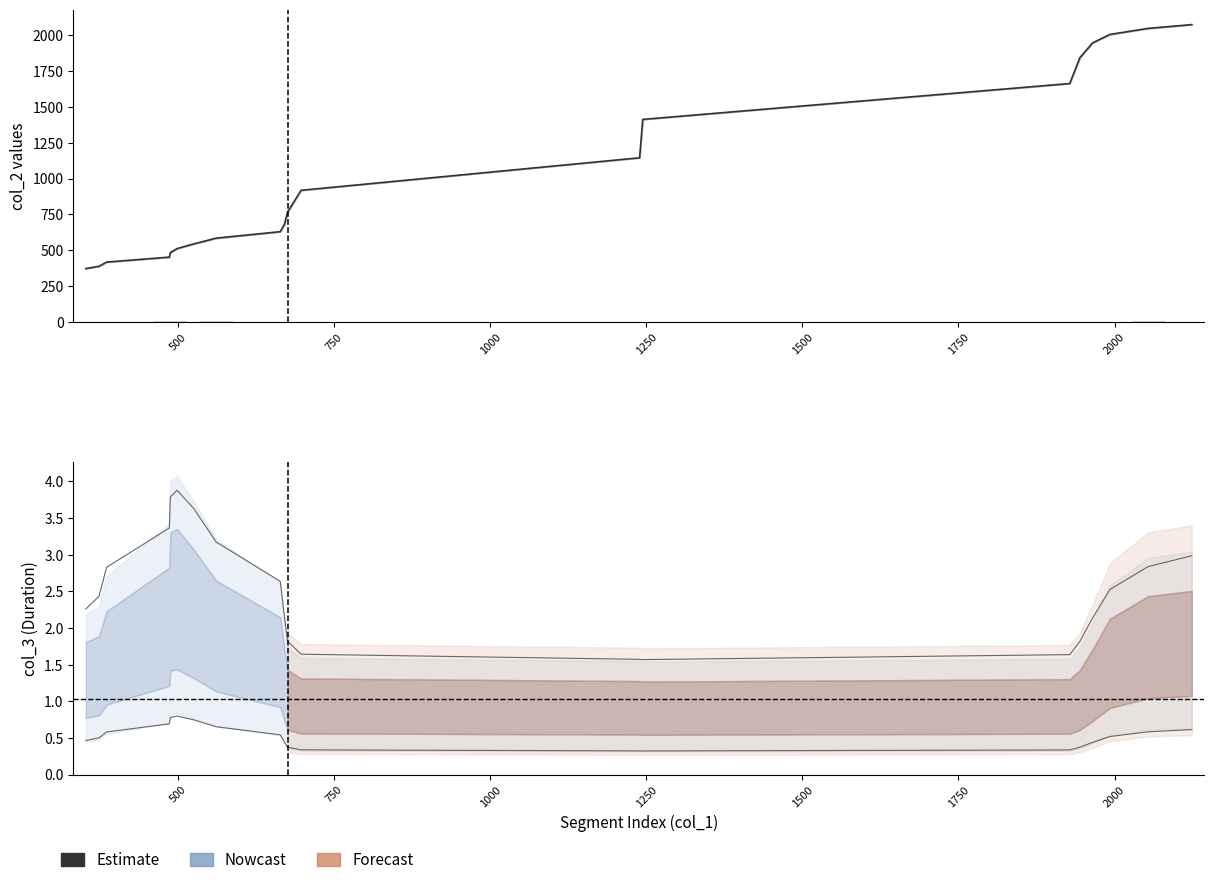

Which has a higher value, 2000 or 500?

2000